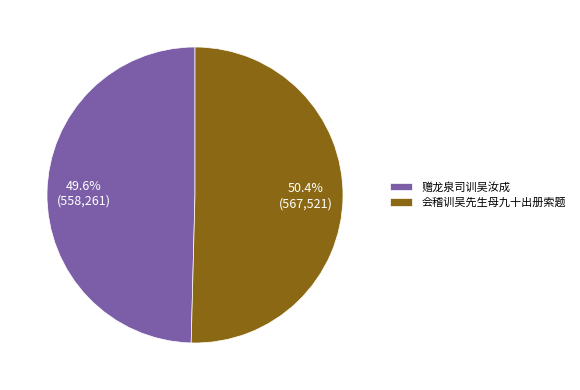

What is the smallest slice in the pie chart?

赠龙泉司训吴汝成